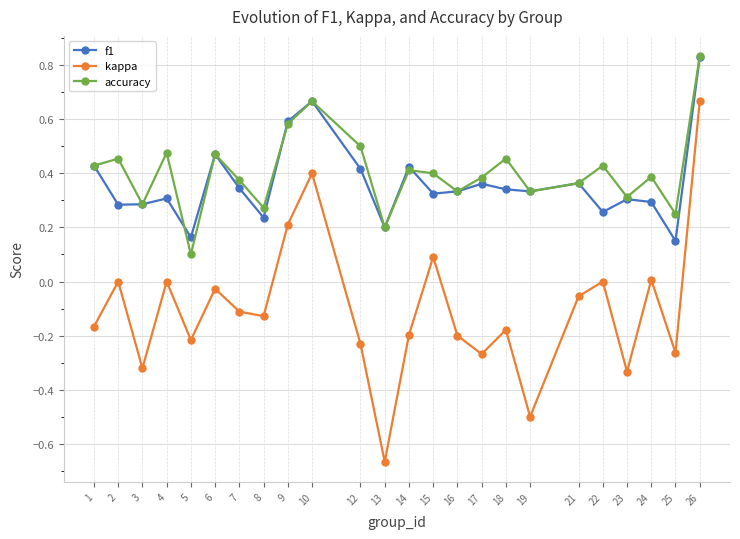

The value of accuracy at 25 is 0.2. True or false?

True